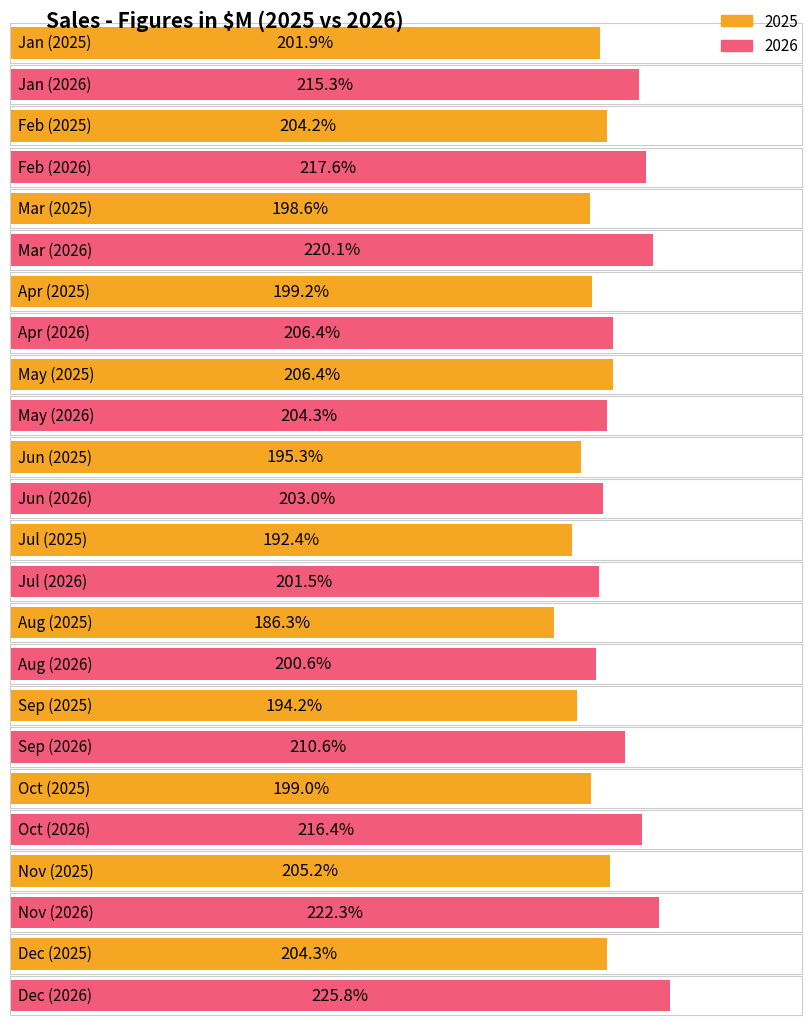

What is the difference between the 2026 values at Mar and Nov?

2.2